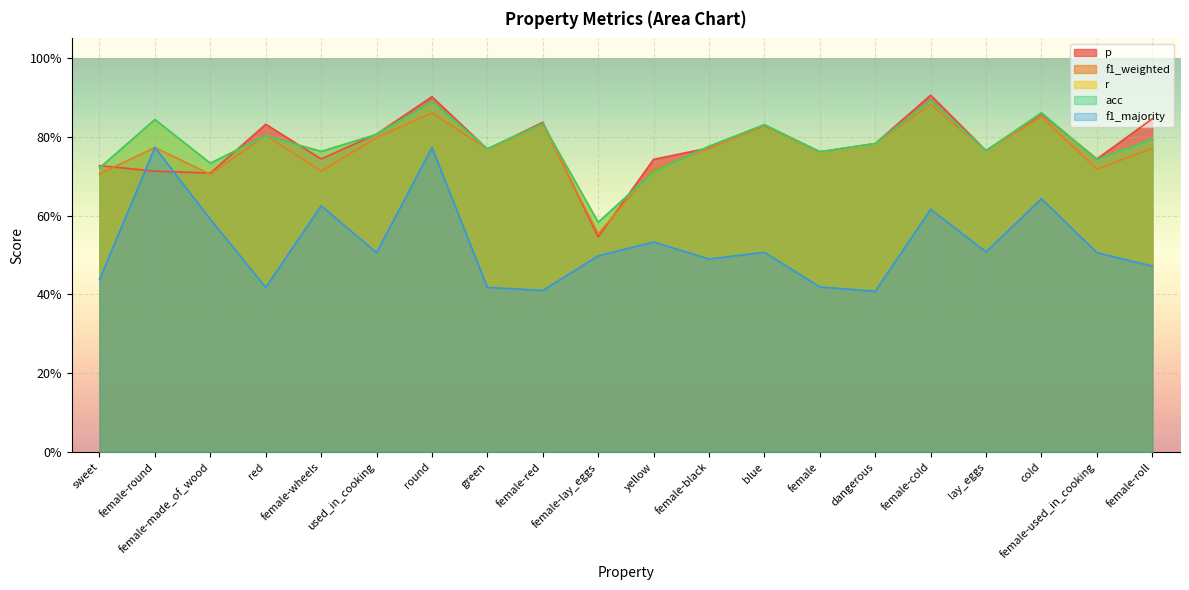

At which label does f1_majority reach its minimum?

dangerous